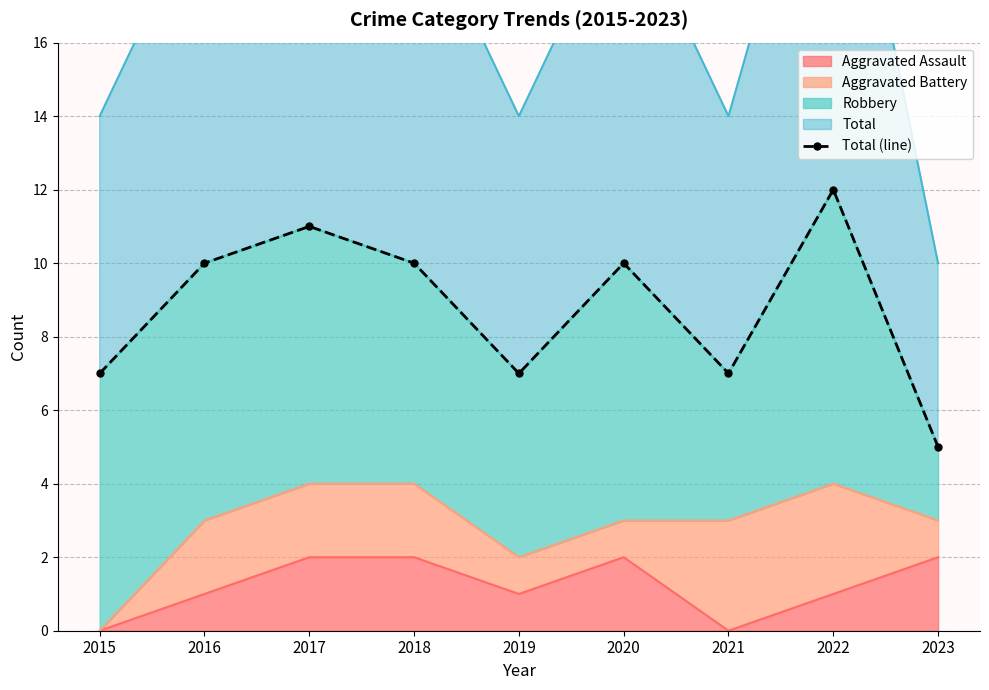

What is the value of the 4th point from the left?

10